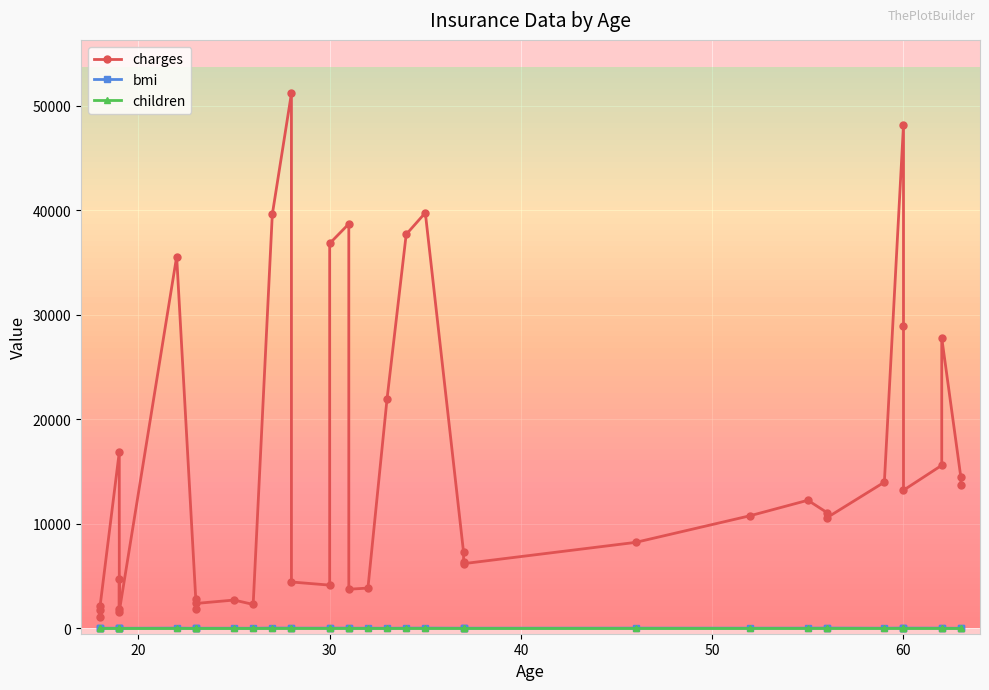

What is the difference between the maximum and minimum values in the charges series?

50057.5